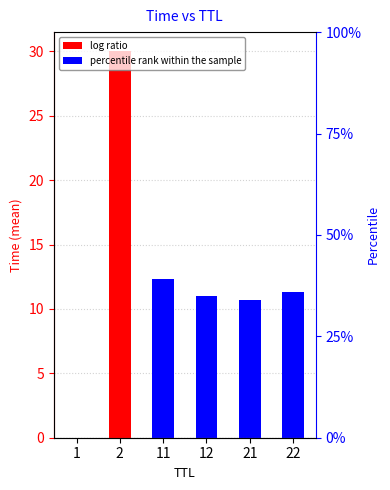

What is the difference between the values at 11 and 1?

12.3